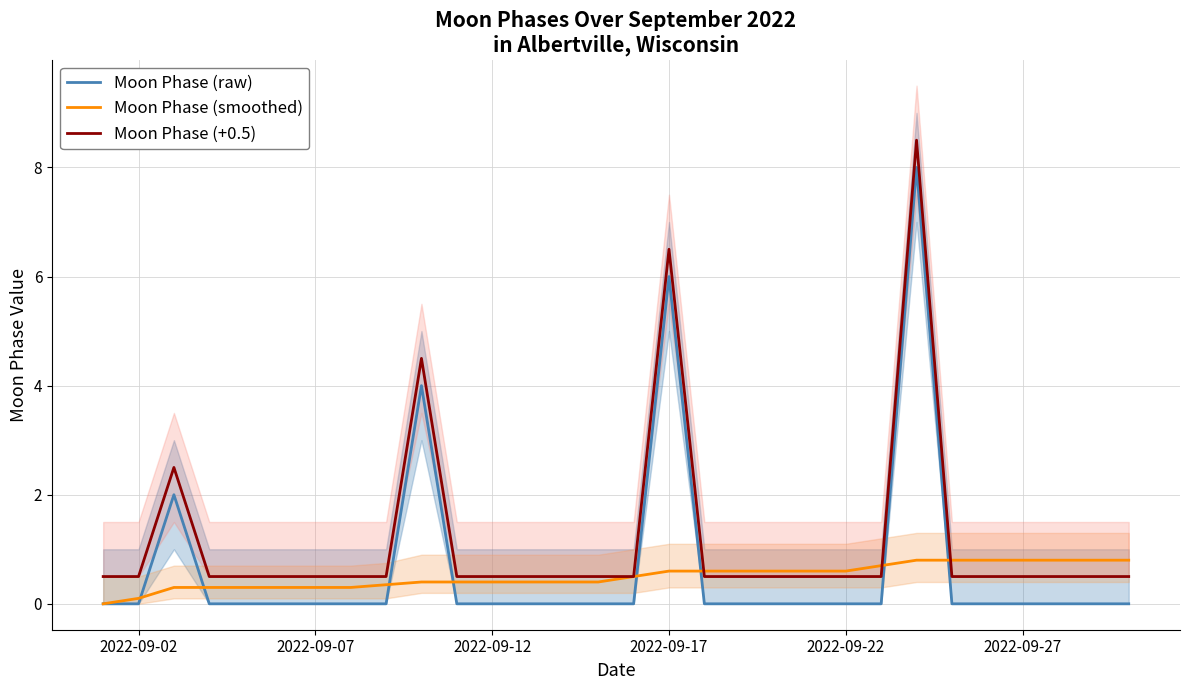

What is the highest value of the Moon Phase (+0.5) series?

8.5